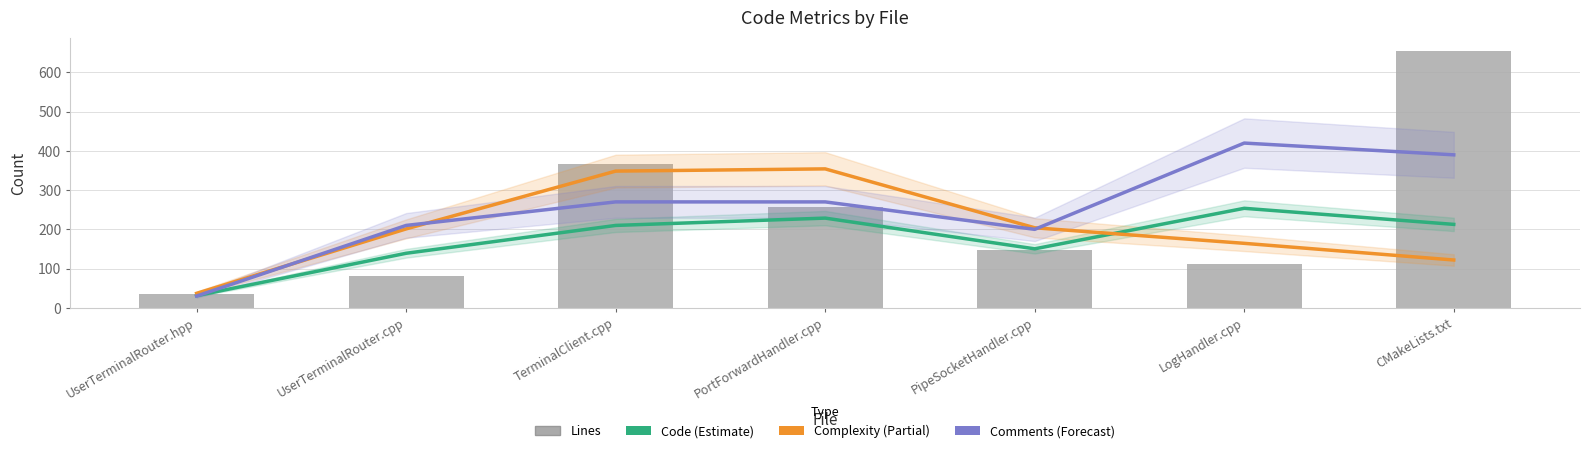

Which has a higher value, UserTerminalRouter.hpp or LogHandler.cpp?

LogHandler.cpp